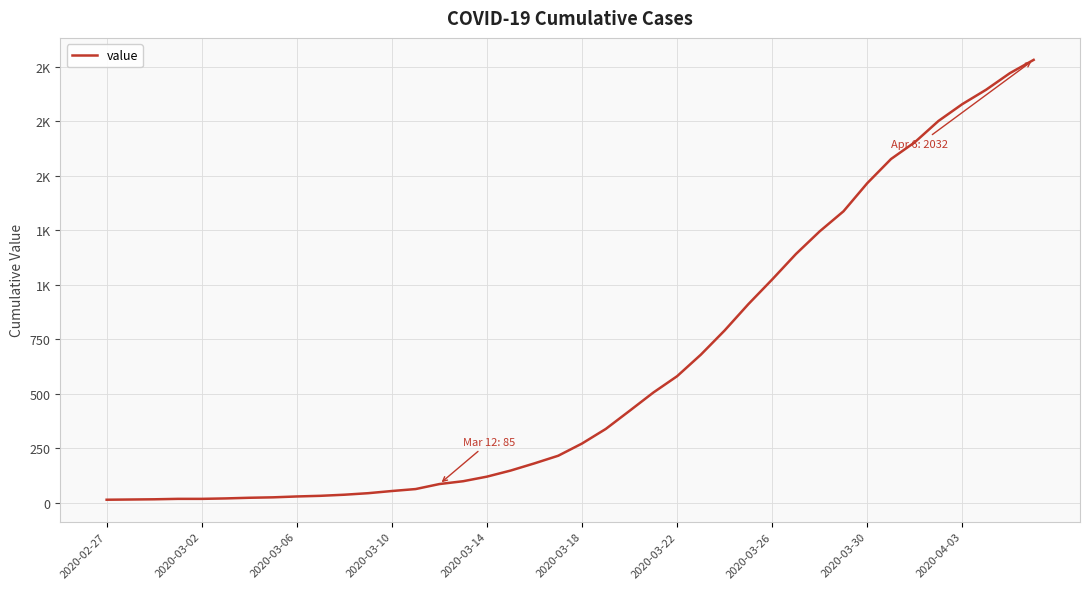

Is this an area chart (filled region under the line)?

No